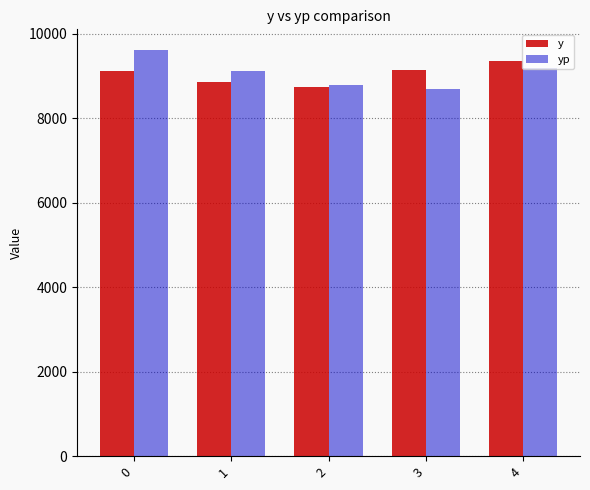

Which series has the largest range (max minus min)?

yp